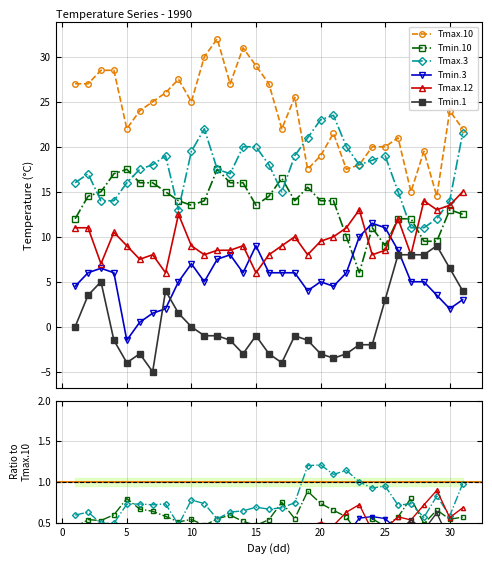

What is the difference between the Tmax.12 values at 19 and 12?

0.5